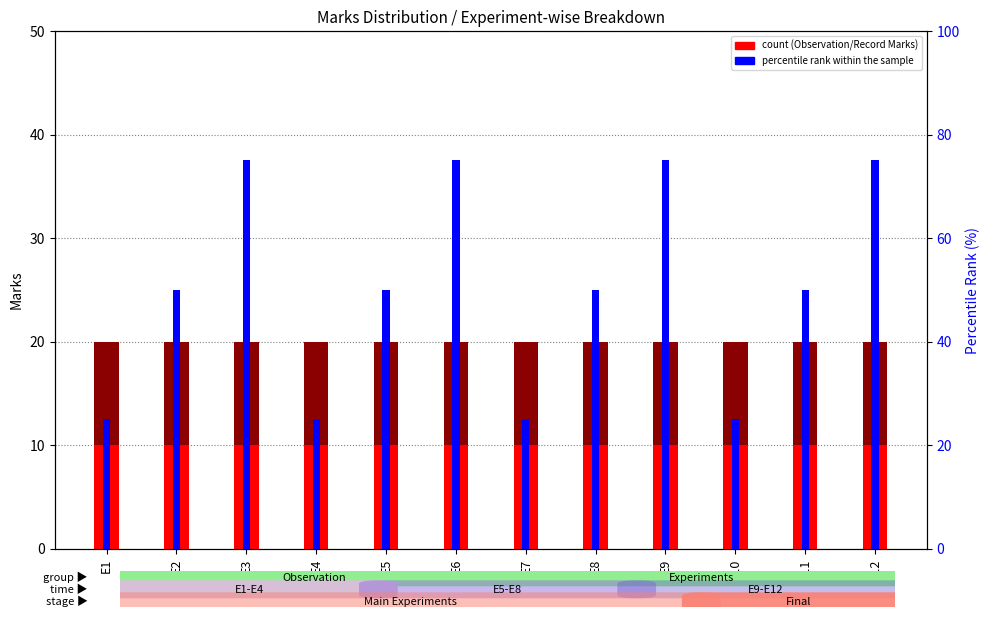

How many bars are there in each group?

3